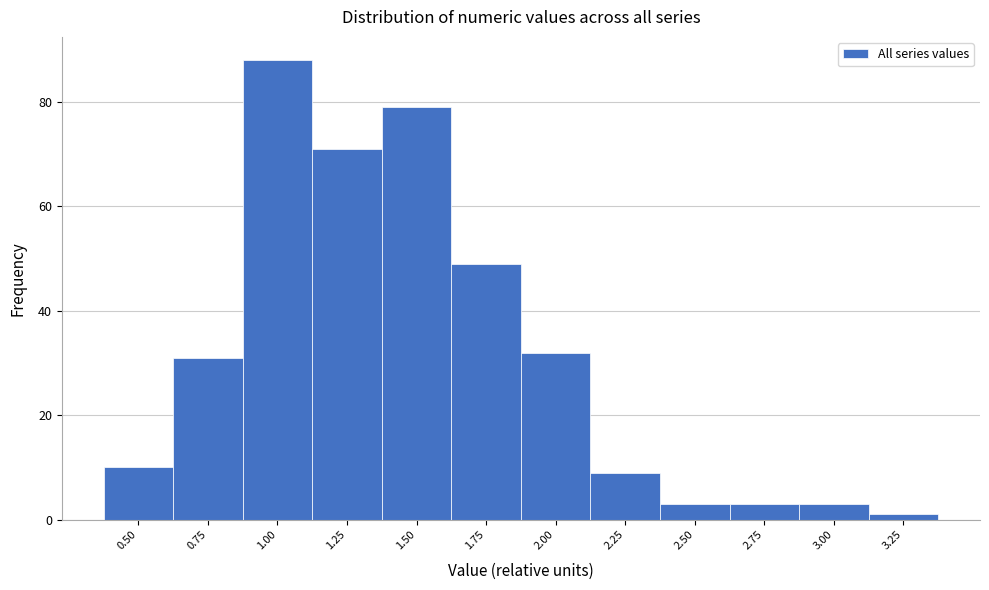

Reading left to right, extract all data points from this chart.

0.50=10	0.75=31	1.00=88	1.25=71	1.50=79	1.75=49	2.00=32	2.25=9	2.50=3	2.75=3	3.00=3	3.25=1